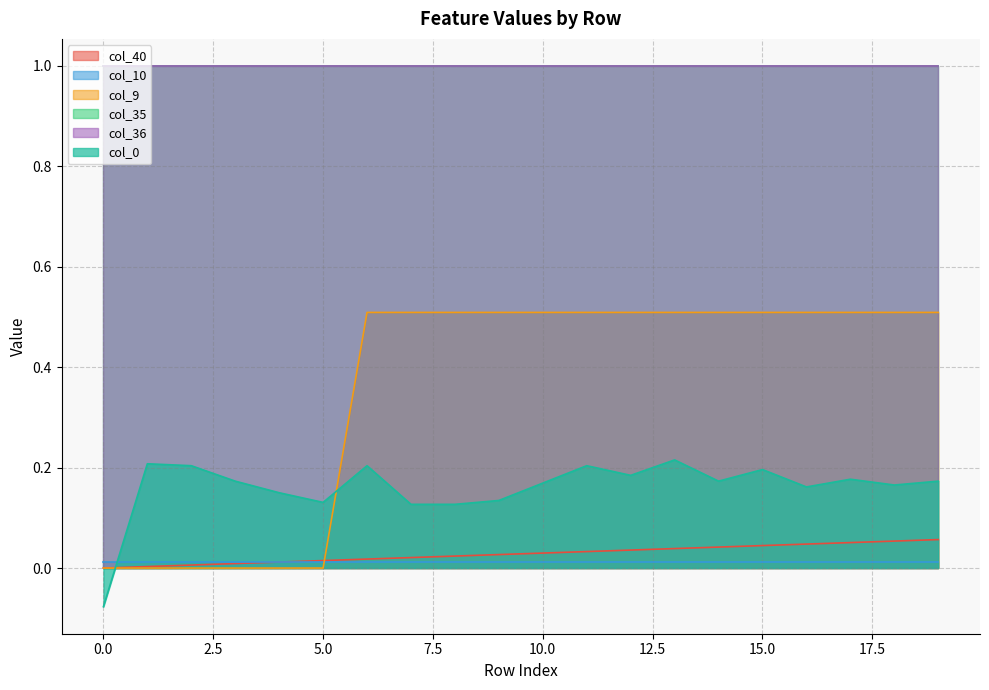

Does the chart display data point markers on the line(s)?

No